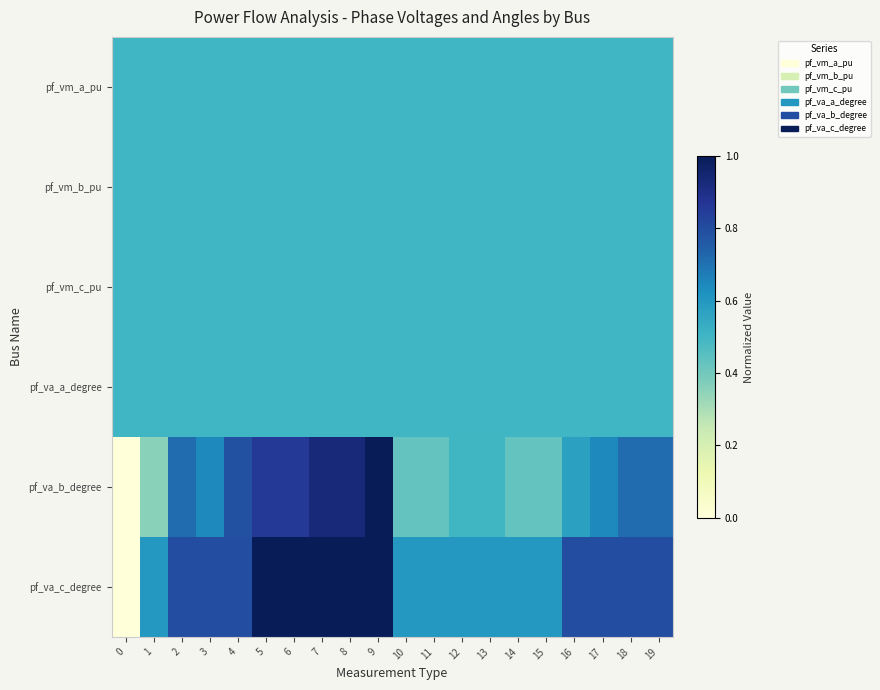

Reading right to left, what are all the values shown in this chart?

pf_vm_a_pu: 19=0.5	18=0.5	17=0.5	16=0.5	15=0.5	14=0.5	13=0.5	12=0.5	11=0.5	10=0.5	9=0.5	8=0.5	7=0.5	6=0.5	5=0.5	4=0.5	3=0.5	2=0.5	1=0.5	0=0.5
pf_vm_b_pu: 19=0.5	18=0.5	17=0.5	16=0.5	15=0.5	14=0.5	13=0.5	12=0.5	11=0.5	10=0.5	9=0.5	8=0.5	7=0.5	6=0.5	5=0.5	4=0.5	3=0.5	2=0.5	1=0.5	0=0.5
pf_vm_c_pu: 19=0.5	18=0.5	17=0.5	16=0.5	15=0.5	14=0.5	13=0.5	12=0.5	11=0.5	10=0.5	9=0.5	8=0.5	7=0.5	6=0.5	5=0.5	4=0.5	3=0.5	2=0.5	1=0.5	0=0.5
pf_va_a_degree: 19=0.5	18=0.5	17=0.5	16=0.5	15=0.5	14=0.5	13=0.5	12=0.5	11=0.5	10=0.5	9=0.5	8=0.5	7=0.5	6=0.5	5=0.5	4=0.5	3=0.5	2=0.5	1=0.5	0=0.5
pf_va_b_degree: 19=0.7	18=0.7	17=0.6	16=0.6	15=0.4	14=0.4	13=0.5	12=0.5	11=0.4	10=0.4	9=1.0	8=0.9	7=0.9	6=0.9	5=0.9	4=0.8	3=0.6	2=0.7	1=0.4	0=0.0
pf_va_c_degree: 19=0.8	18=0.8	17=0.8	16=0.8	15=0.6	14=0.6	13=0.6	12=0.6	11=0.6	10=0.6	9=1.0	8=1.0	7=1.0	6=1.0	5=1.0	4=0.8	3=0.8	2=0.8	1=0.6	0=0.0